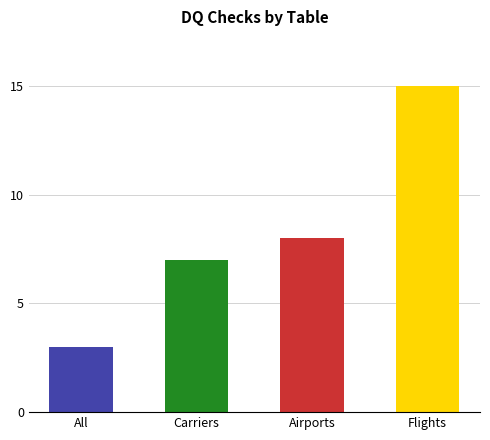

Which has a higher value, Carriers or All?

Carriers